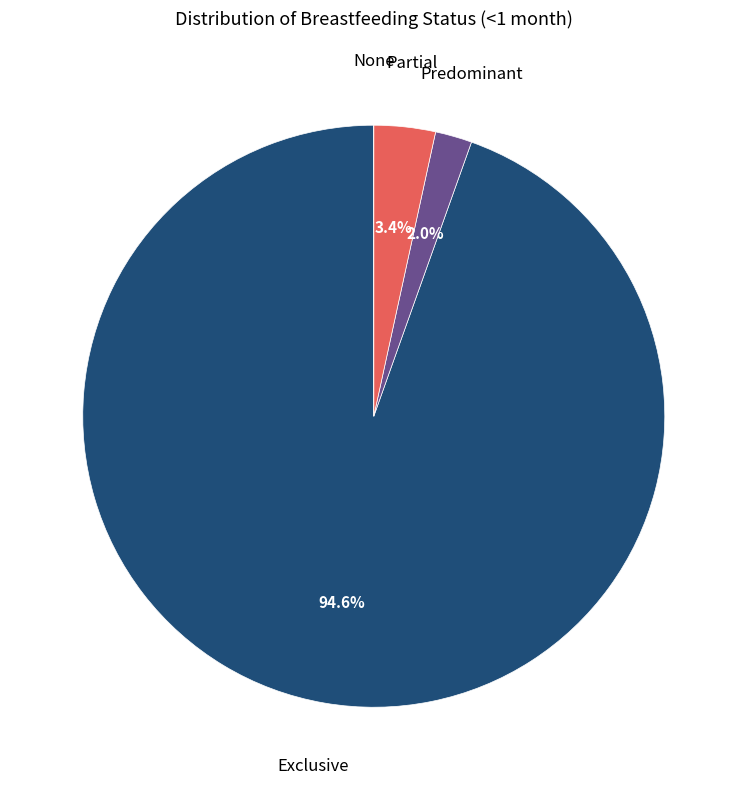

Is there any slice that represents more than half of the pie?

Yes